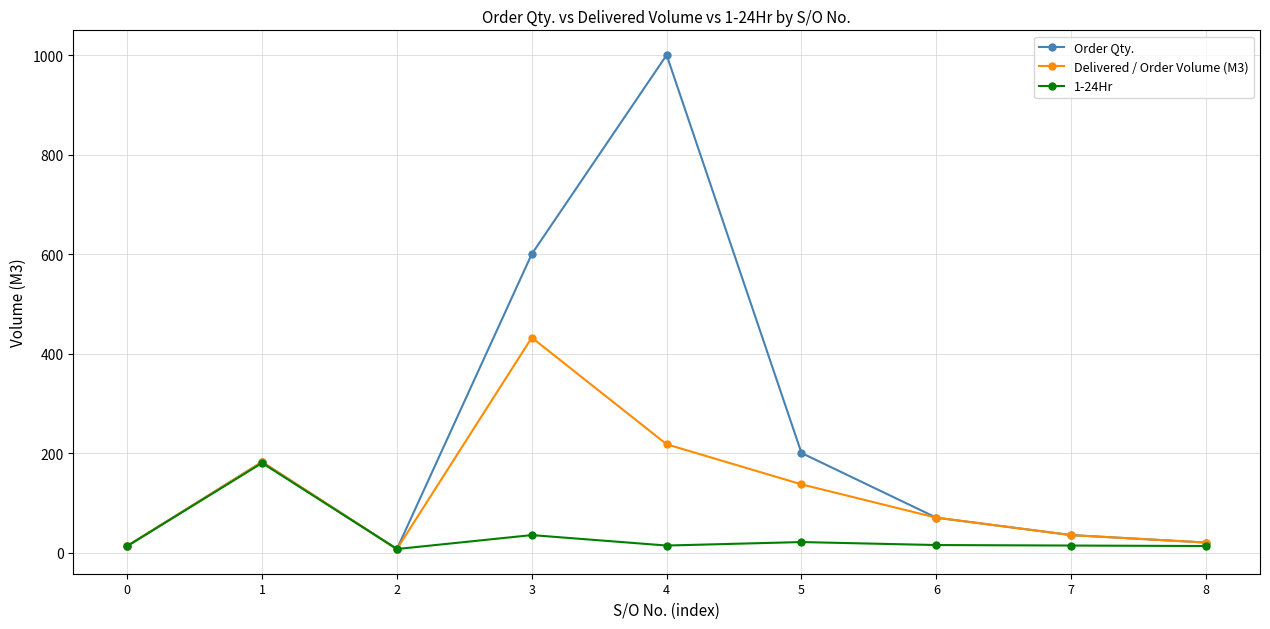

Between 4 and 6, which series saw the biggest shift?

Order Qty.